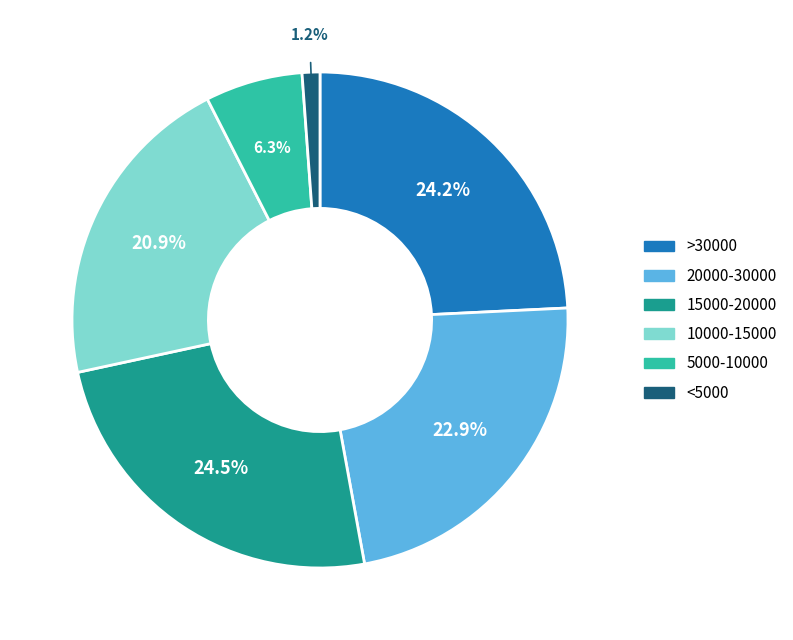

How many segments does this pie chart have?

6